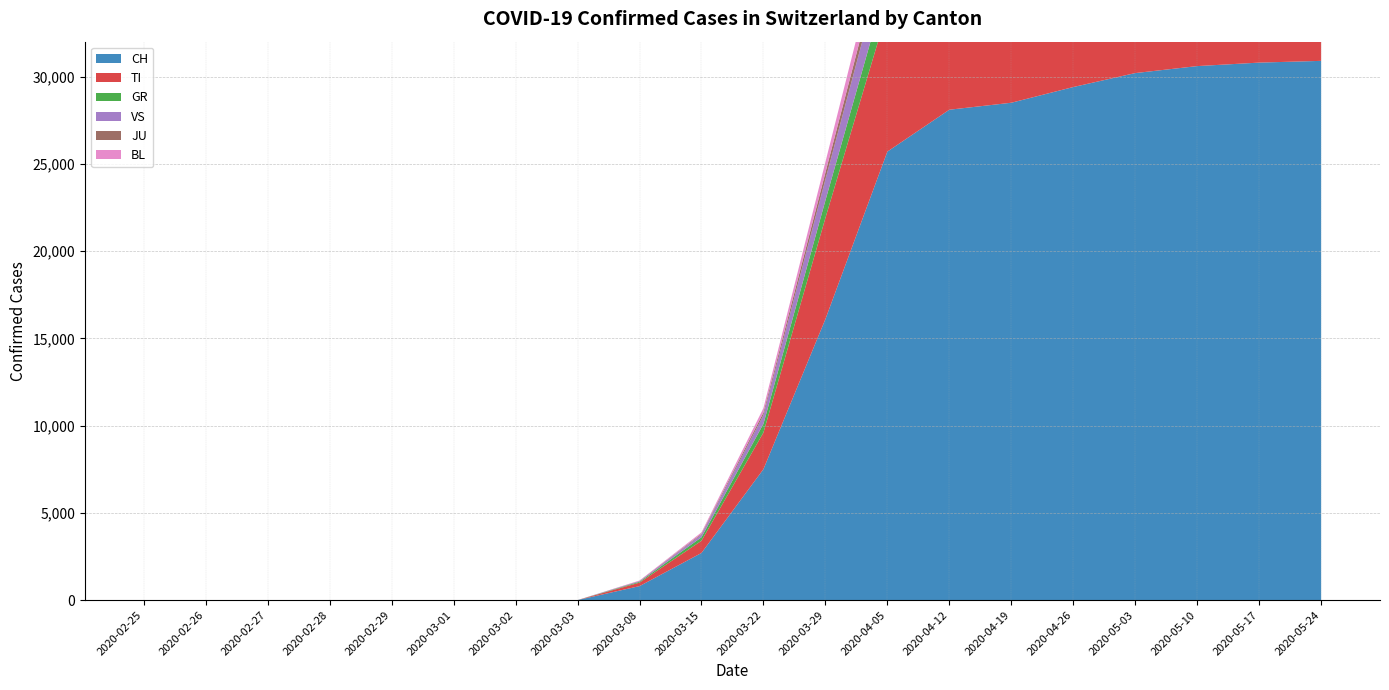

Reading left to right, transcribe all the data shown in this chart.

CH: 2020-02-25=0	2020-02-26=0	2020-02-27=0	2020-02-28=0	2020-02-29=0	2020-03-01=0	2020-03-02=0	2020-03-03=0	2020-03-08=800	2020-03-15=2700	2020-03-22=7500	2020-03-29=16100	2020-04-05=25700	2020-04-12=28100	2020-04-19=28500	2020-04-26=29400	2020-05-03=30200	2020-05-10=30600	2020-05-17=30800	2020-05-24=30900
TI: 2020-02-25=0	2020-02-26=0	2020-02-27=0	2020-02-28=0	2020-02-29=0	2020-03-01=0	2020-03-02=0	2020-03-03=0	2020-03-08=200	2020-03-15=700	2020-03-22=2100	2020-03-29=5800	2020-04-05=8100	2020-04-12=8600	2020-04-19=8700	2020-04-26=8900	2020-05-03=9100	2020-05-10=9200	2020-05-17=9200	2020-05-24=9200
GR: 2020-02-25=0	2020-02-26=0	2020-02-27=0	2020-02-28=0	2020-02-29=0	2020-03-01=0	2020-03-02=0	2020-03-03=0	2020-03-08=50	2020-03-15=200	2020-03-22=500	2020-03-29=1000	2020-04-05=1600	2020-04-12=1900	2020-04-19=2000	2020-04-26=2100	2020-05-03=2200	2020-05-10=2300	2020-05-17=2300	2020-05-24=2400
VS: 2020-02-25=0	2020-02-26=0	2020-02-27=0	2020-02-28=0	2020-02-29=0	2020-03-01=0	2020-03-02=0	2020-03-03=0	2020-03-08=40	2020-03-15=150	2020-03-22=500	2020-03-29=1200	2020-04-05=2000	2020-04-12=2400	2020-04-19=2500	2020-04-26=2600	2020-05-03=2700	2020-05-10=2700	2020-05-17=2800	2020-05-24=2800
JU: 2020-02-25=0	2020-02-26=0	2020-02-27=0	2020-02-28=0	2020-02-29=0	2020-03-01=0	2020-03-02=0	2020-03-03=0	2020-03-08=10	2020-03-15=50	2020-03-22=150	2020-03-29=400	2020-04-05=700	2020-04-12=900	2020-04-19=950	2020-04-26=980	2020-05-03=1000	2020-05-10=1020	2020-05-17=1030	2020-05-24=1040
BL: 2020-02-25=0	2020-02-26=0	2020-02-27=0	2020-02-28=0	2020-02-29=0	2020-03-01=0	2020-03-02=0	2020-03-03=0	2020-03-08=20	2020-03-15=80	2020-03-22=250	2020-03-29=600	2020-04-05=1100	2020-04-12=1400	2020-04-19=1500	2020-04-26=1600	2020-05-03=1650	2020-05-10=1700	2020-05-17=1720	2020-05-24=1750